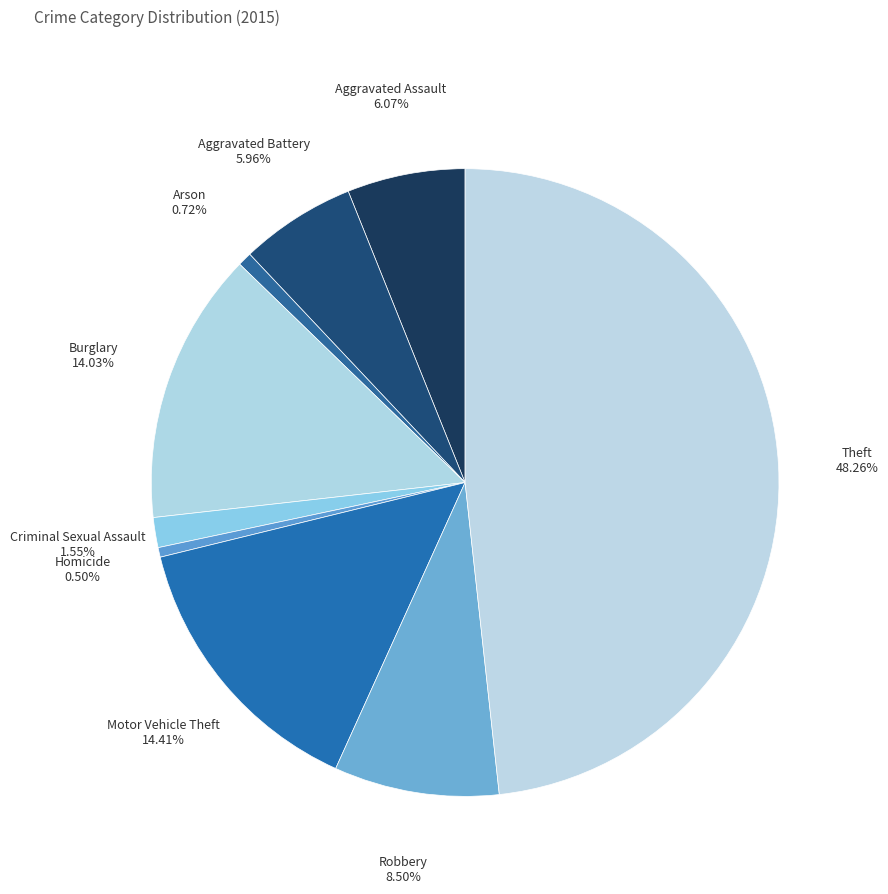

Which slice is the smallest?

Homicide